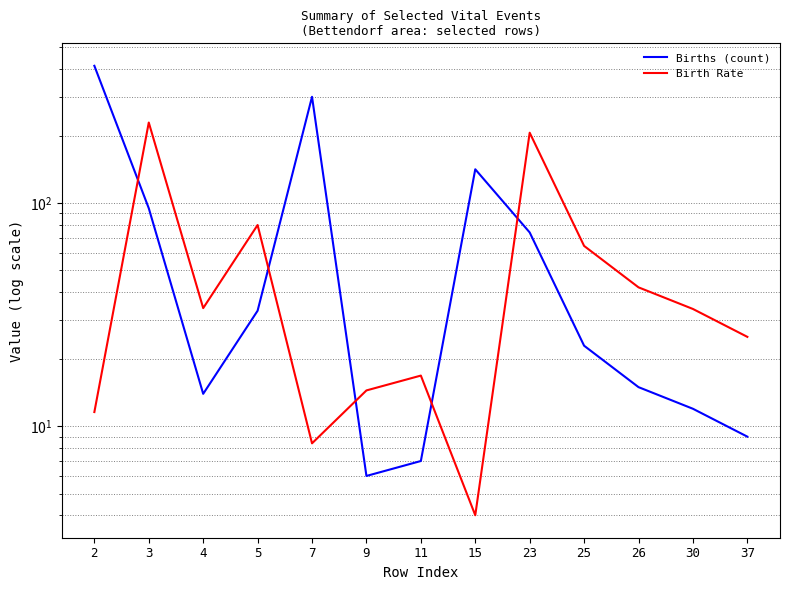

What is the value of the Birth Rate point at the 1st from the left?

11.6